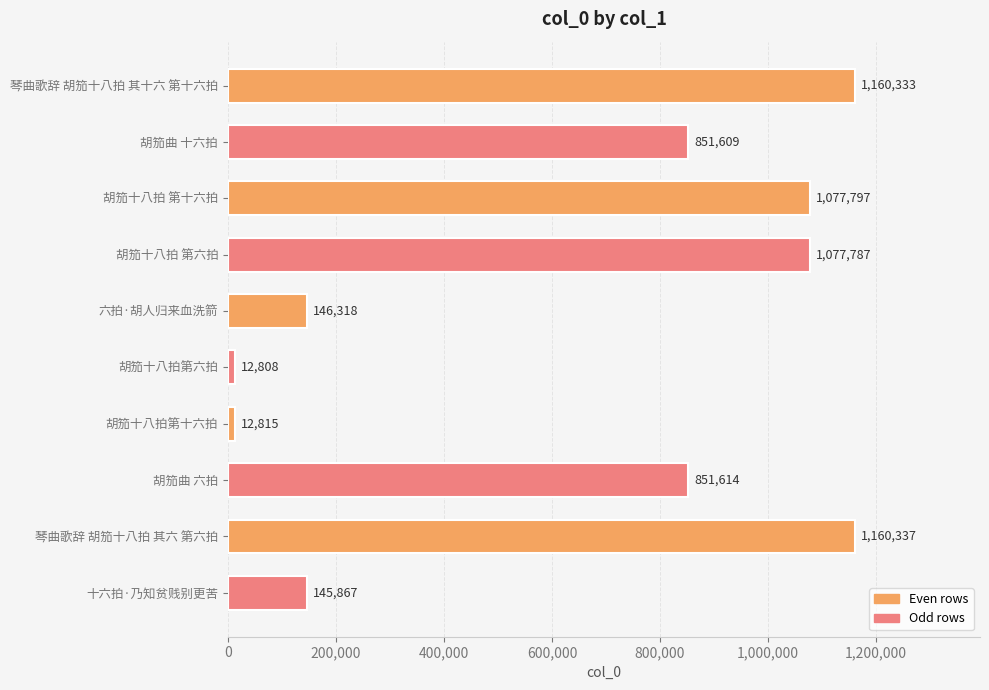

Rank the categories by value from highest to lowest.

琴曲歌辞 胡笳十八拍 其六 第六拍, 琴曲歌辞 胡笳十八拍 其十六 第十六拍, 胡笳十八拍 第十六拍, 胡笳十八拍 第六拍, 胡笳曲 六拍, 胡笳曲 十六拍, 六拍·胡人归来血洗箭, 十六拍·乃知贫贱别更苦, 胡笳十八拍第十六拍, 胡笳十八拍第六拍